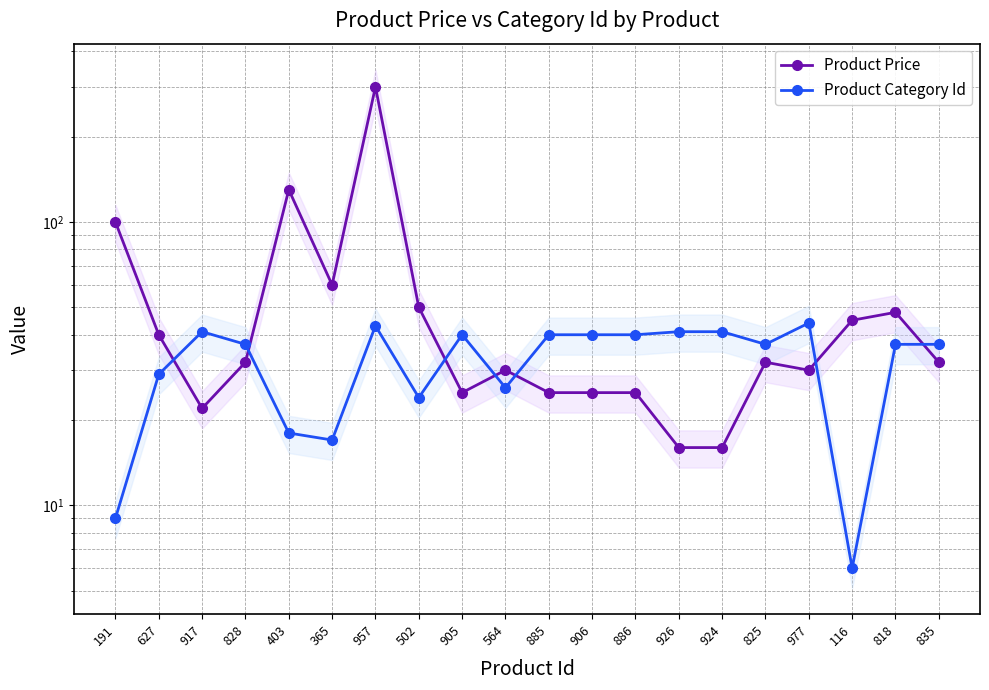

How many interior local peaks does the Product Price series have?

5